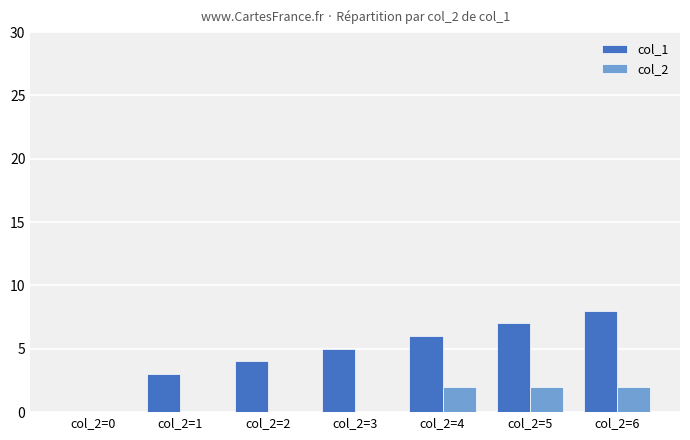

Which series has the largest range (max minus min)?

col_1